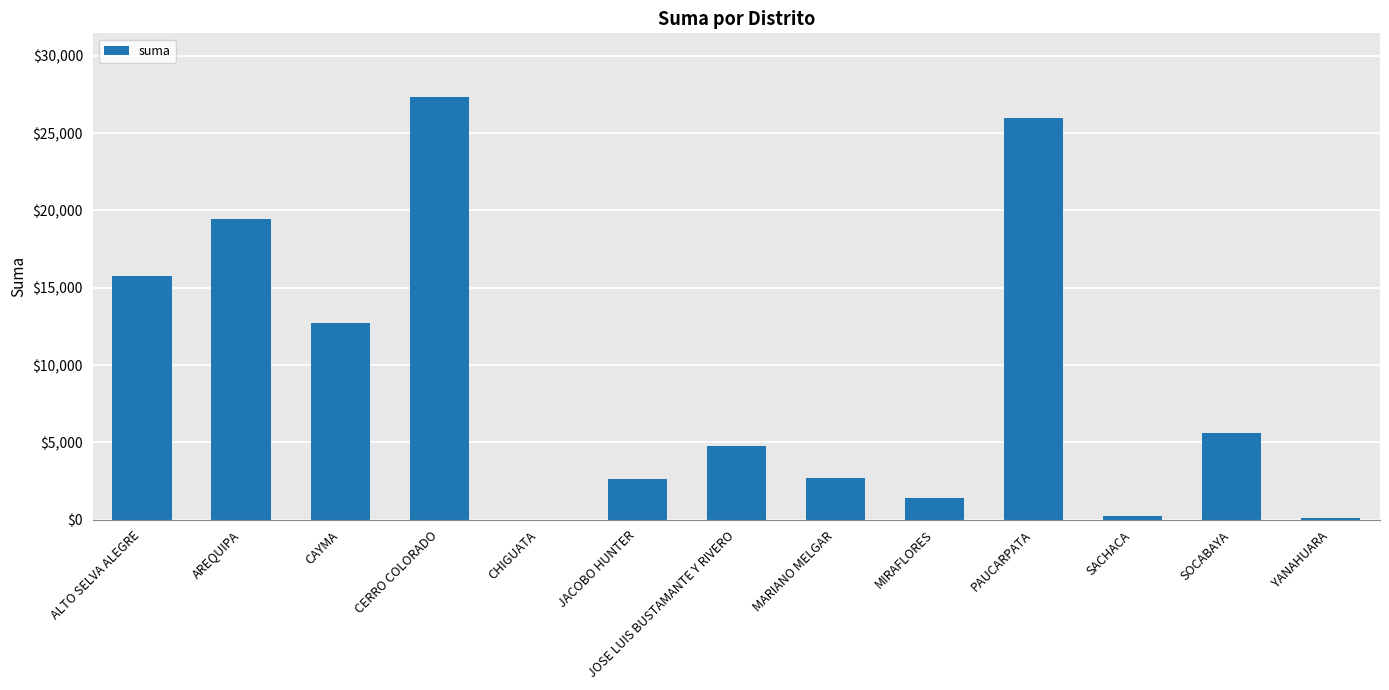

Where is the data nearest to the value 13679?

CAYMA